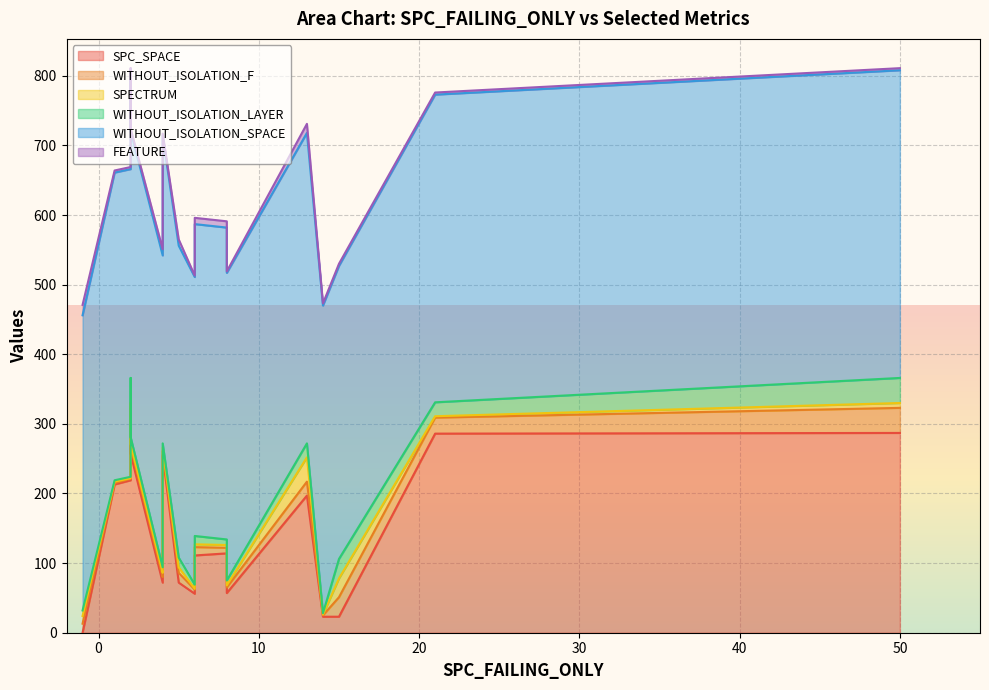

Where does the FEATURE series first go above 3?

-1